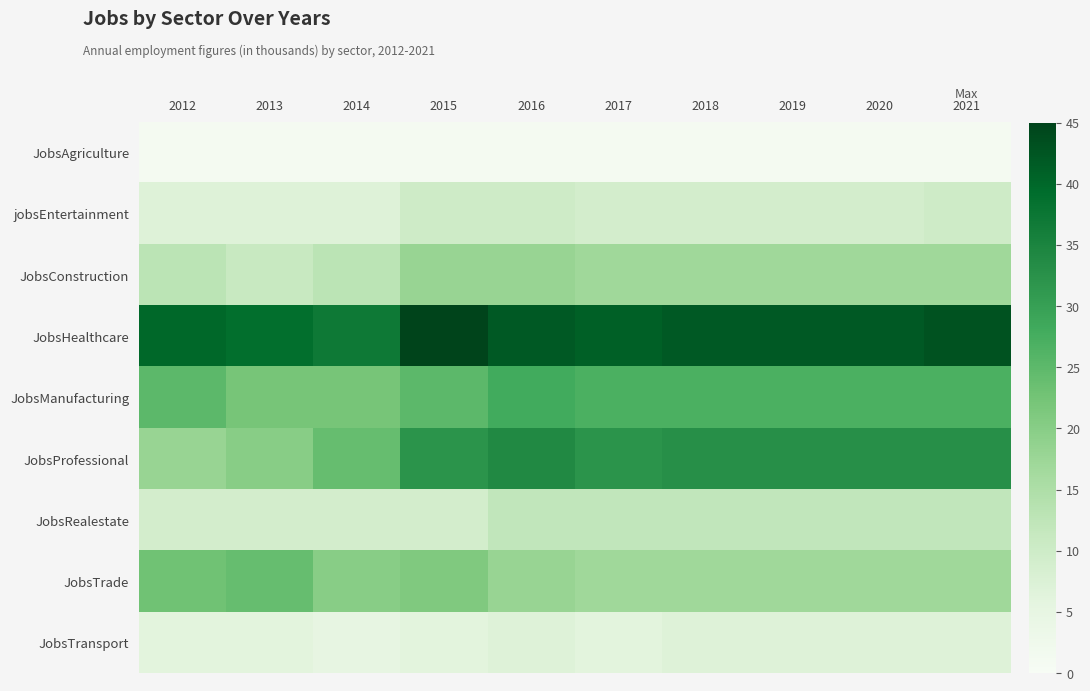

What is the minimum value shown in the chart?

1